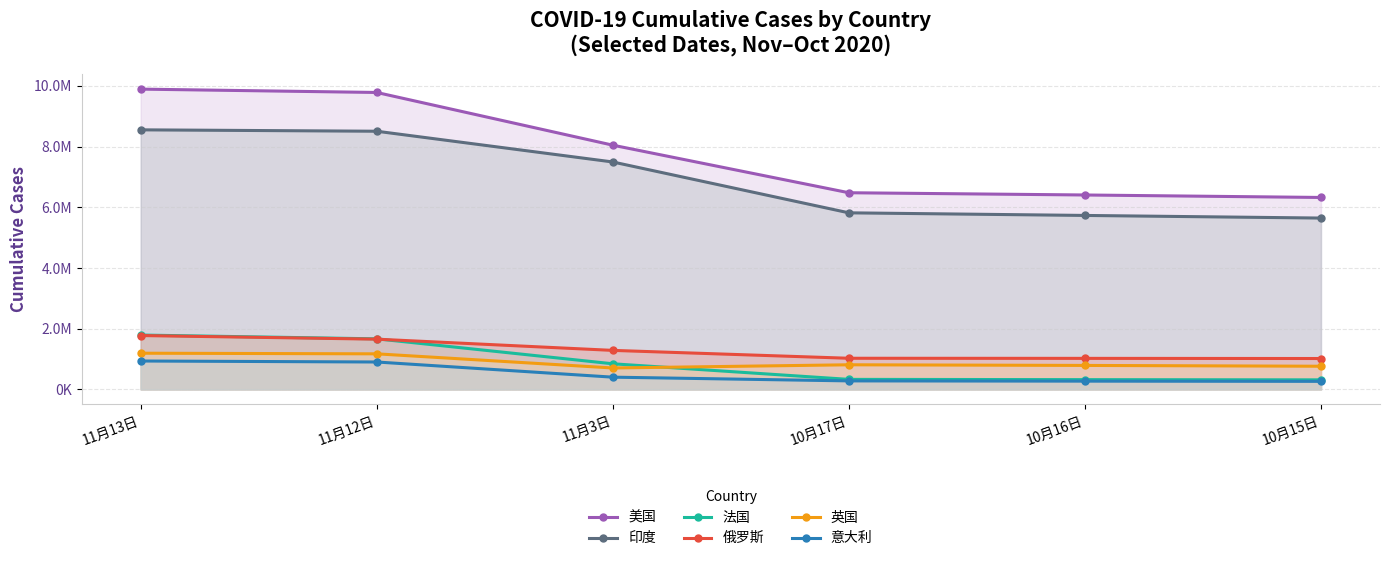

Rank the series at 11月3日 from lowest to highest value.

意大利, 英国, 法国, 俄罗斯, 印度, 美国